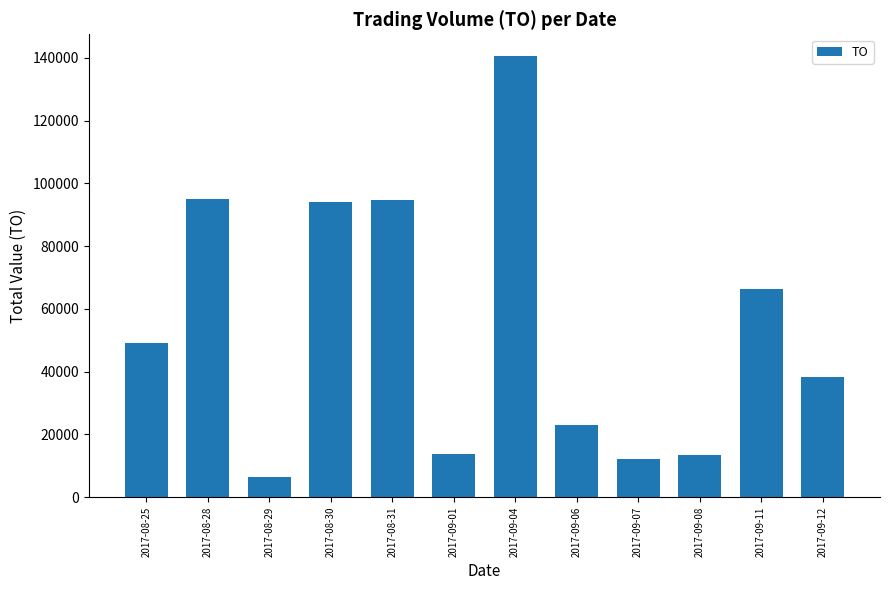

Count the number of categories in the chart.

12